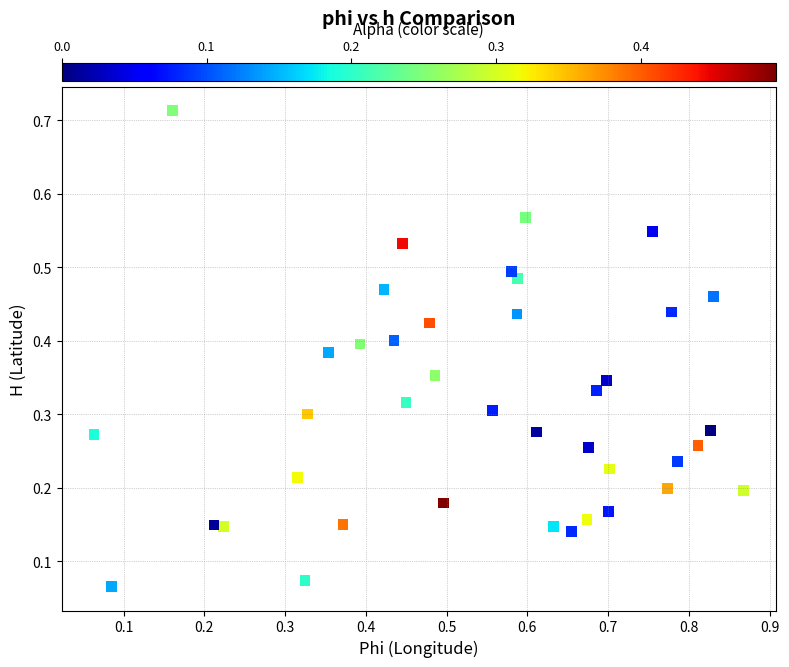

What is the range of X values (max minus min)?

0.8